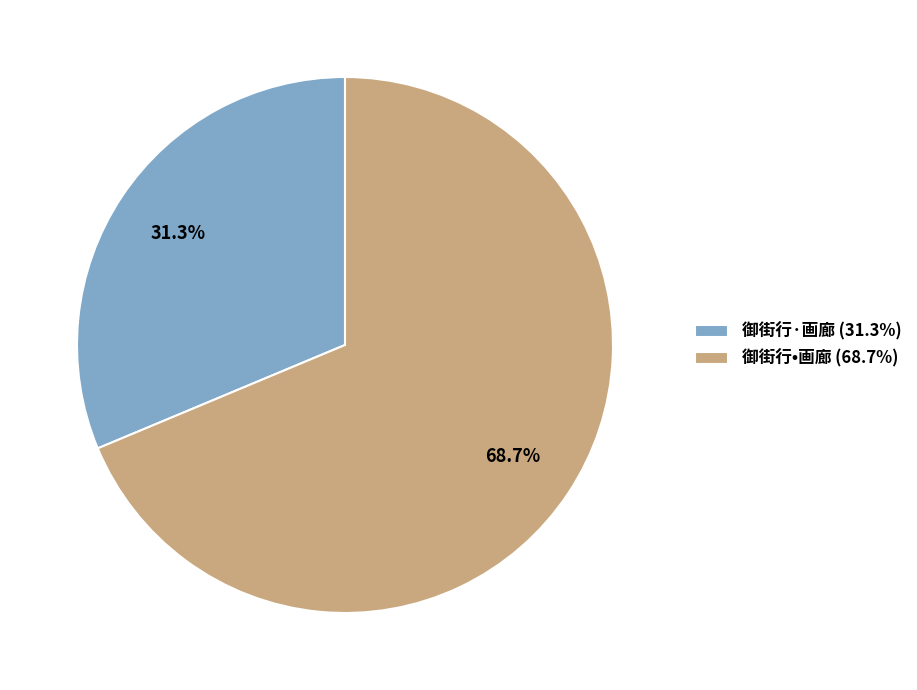

How many segments does this pie chart have?

2